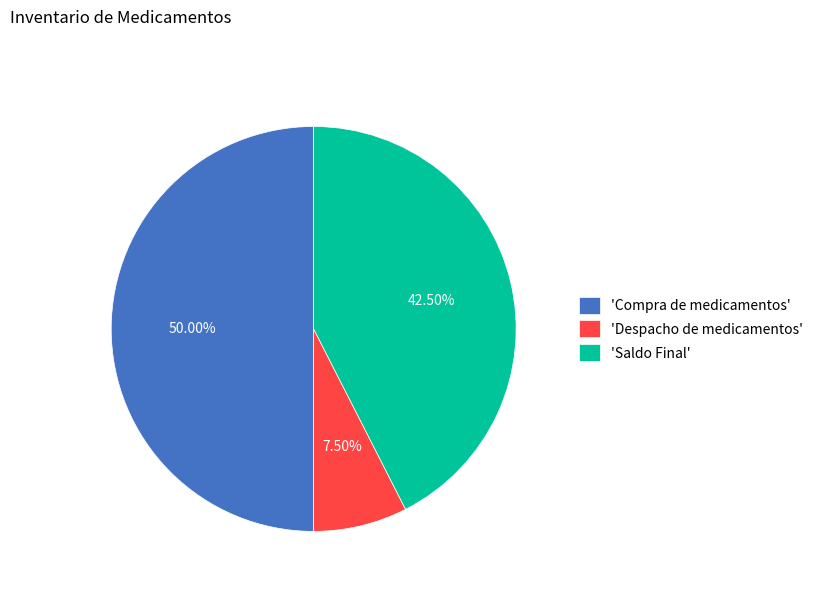

Rank the categories by value from highest to lowest.

'Compra de medicamentos', 'Saldo Final', 'Despacho de medicamentos'